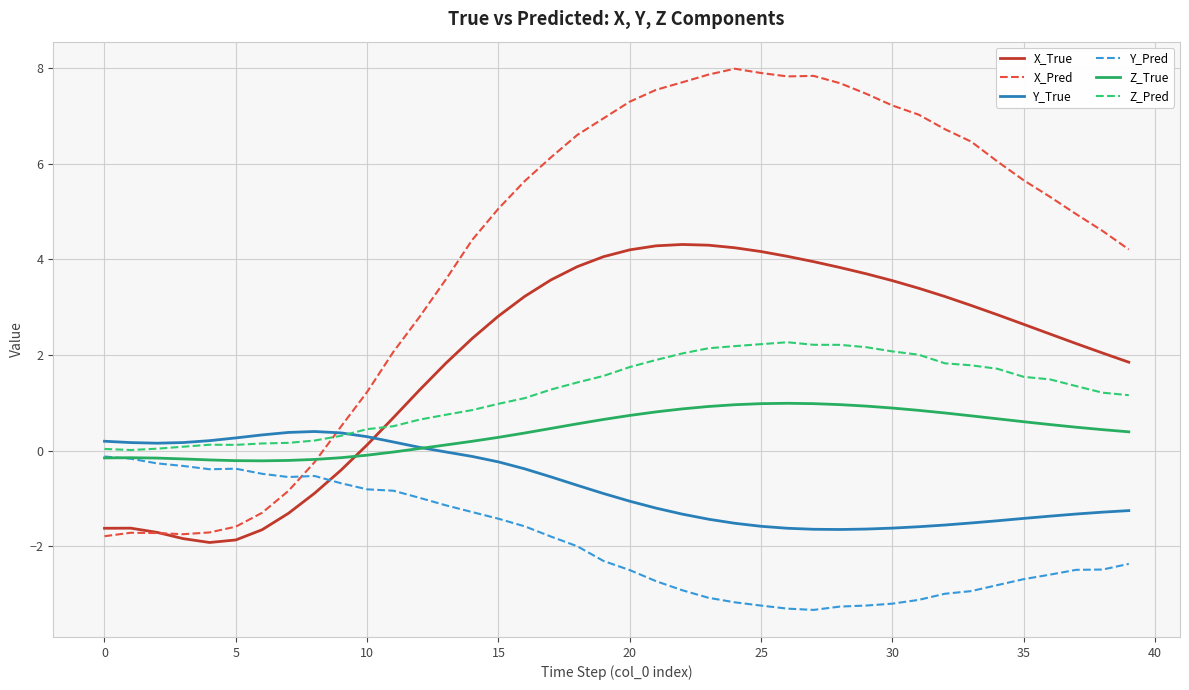

What is the minimum value shown in the chart?

-3.3